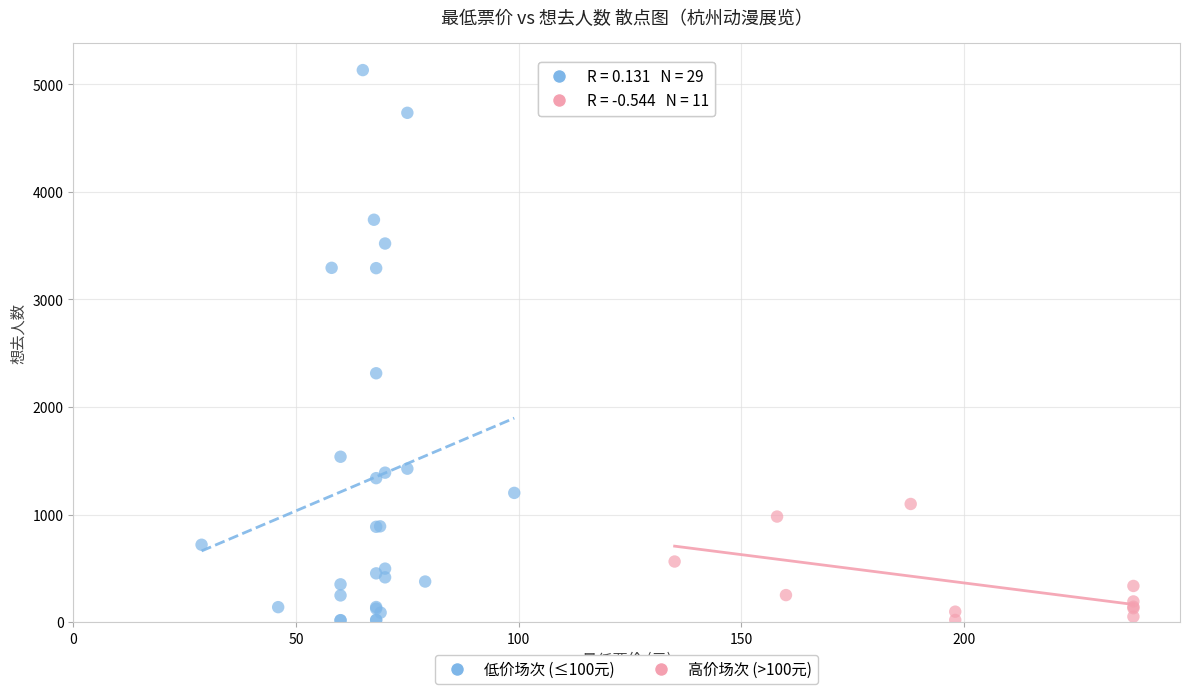

Which series reaches the maximum Y coordinate?

低价场次 (≤100元)